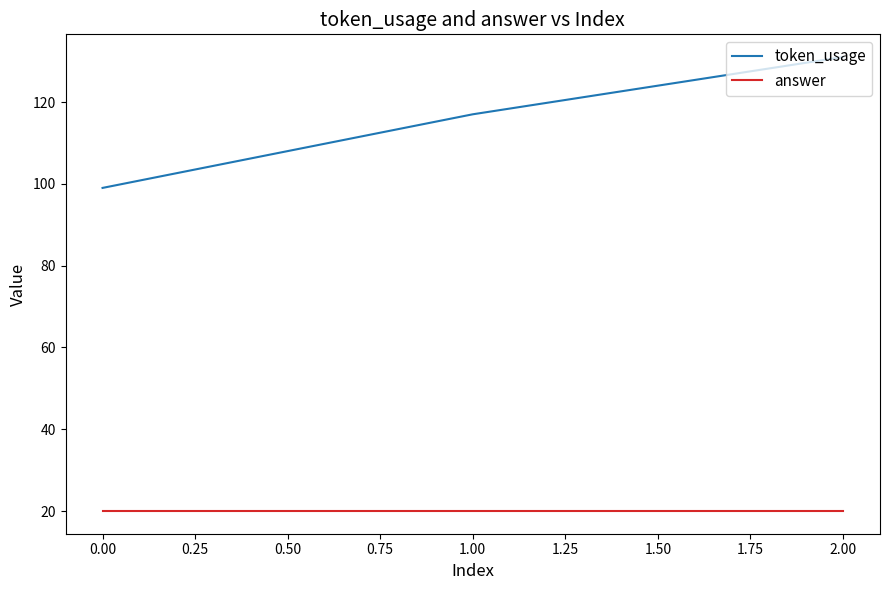

Which series has the largest total across all categories?

token_usage